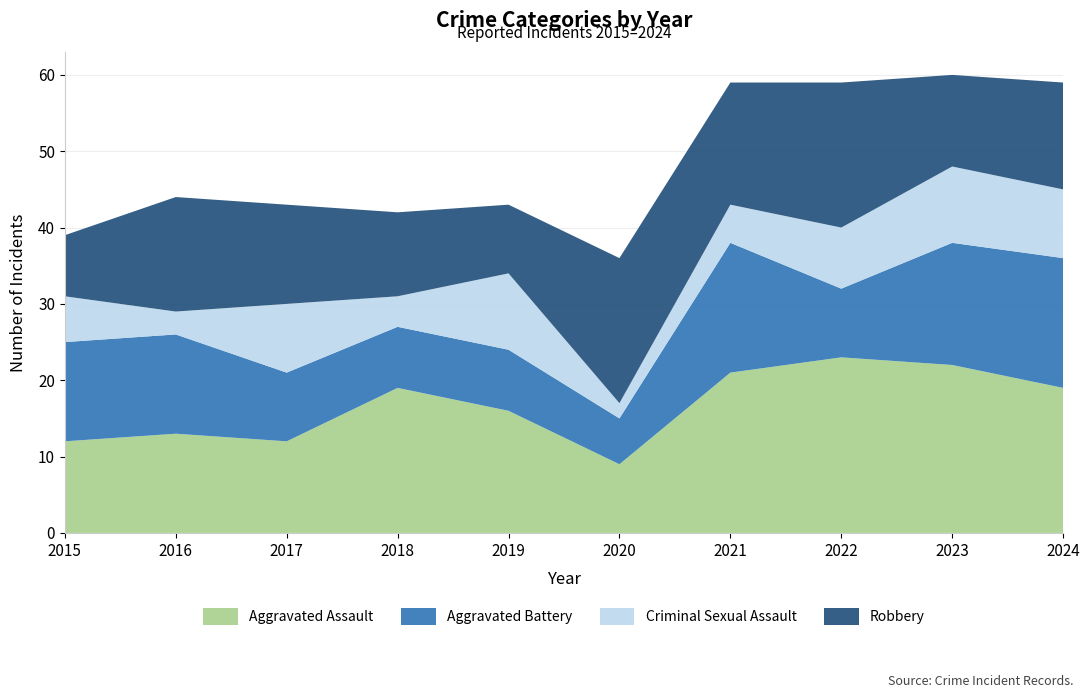

Reading right to left, what are all the values shown in this chart?

Aggravated Assault: 2024=19	2023=22	2022=23	2021=21	2020=9	2019=16	2018=19	2017=12	2016=13	2015=12
Aggravated Battery: 2024=17	2023=16	2022=9	2021=17	2020=6	2019=8	2018=8	2017=9	2016=13	2015=13
Criminal Sexual Assault: 2024=9	2023=10	2022=8	2021=5	2020=2	2019=10	2018=4	2017=9	2016=3	2015=6
Robbery: 2024=14	2023=12	2022=19	2021=16	2020=19	2019=9	2018=11	2017=13	2016=15	2015=8